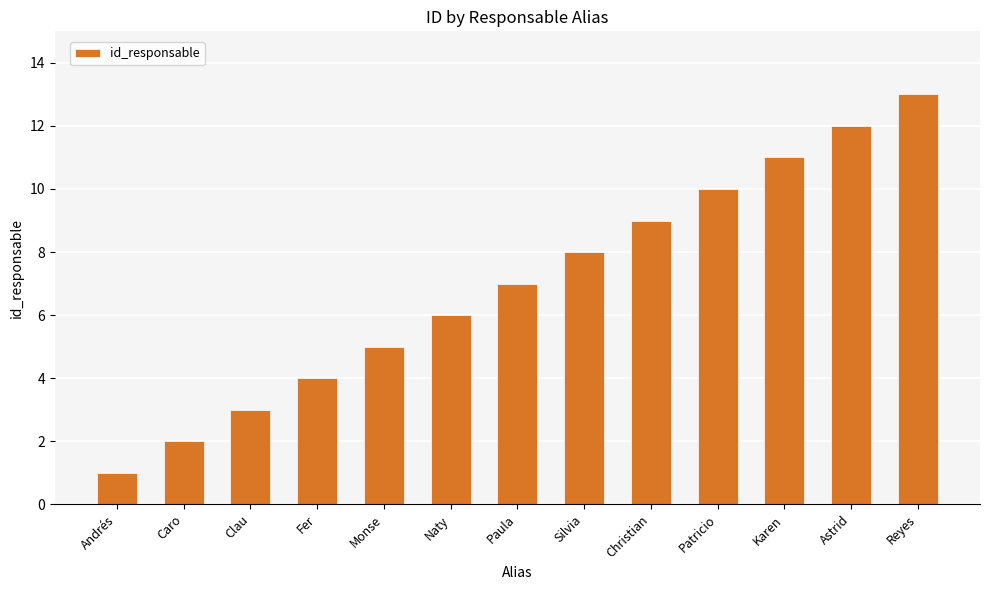

What is the change in value from Naty to Reyes?

+7